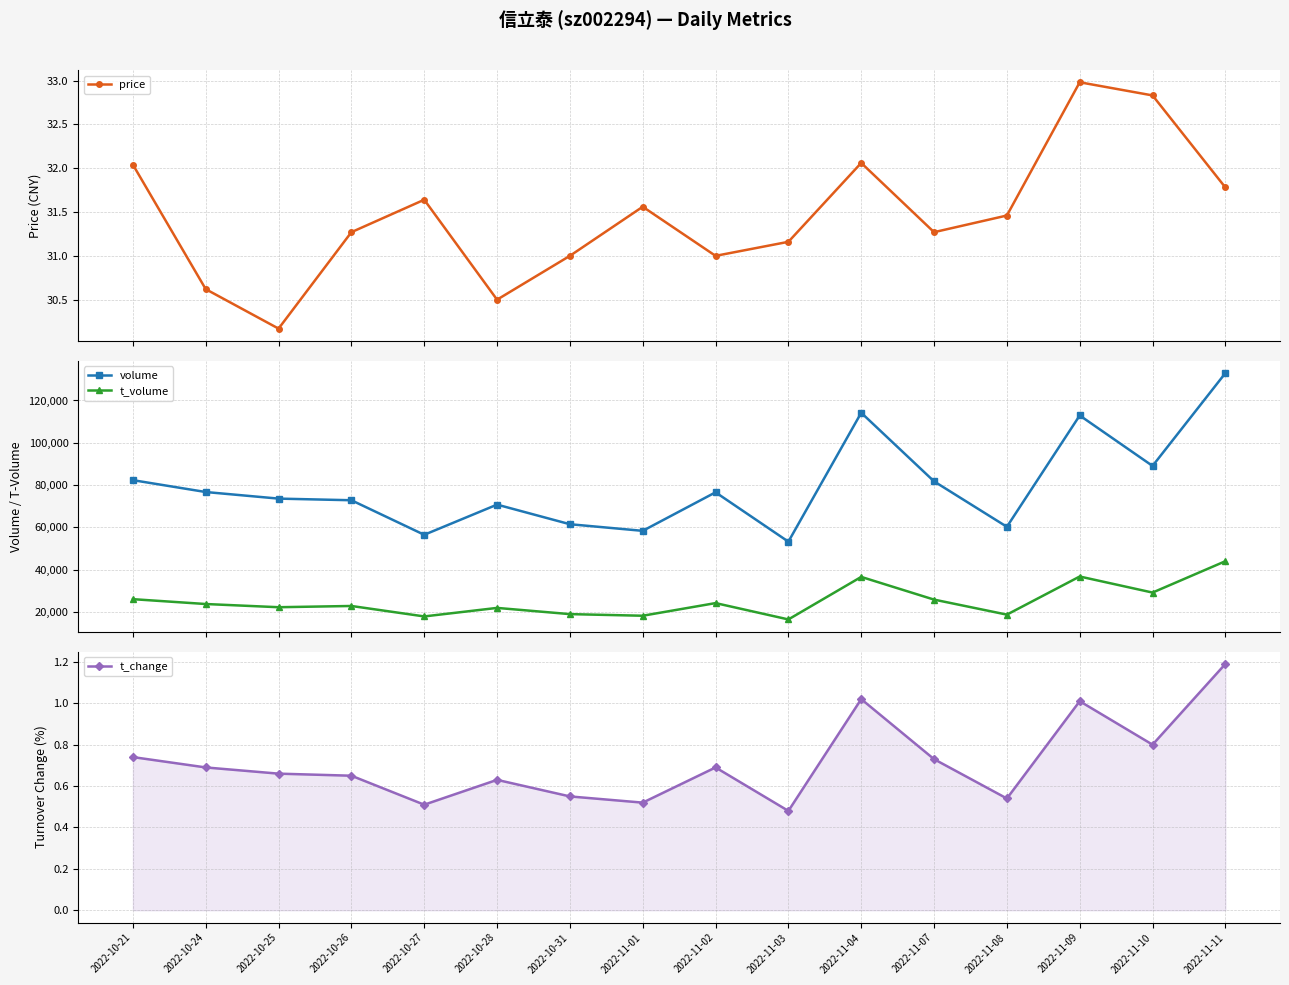

Reading right to left, list all the values displayed in this chart.

price: 2022-11-11=31.8	2022-11-10=32.8	2022-11-09=33.0	2022-11-08=31.5	2022-11-07=31.3	2022-11-04=32.1	2022-11-03=31.2	2022-11-02=31.0	2022-11-01=31.6	2022-10-31=31.0	2022-10-28=30.5	2022-10-27=31.6	2022-10-26=31.3	2022-10-25=30.2	2022-10-24=30.6	2022-10-21=32.0
volume: 2022-11-11=132954.0	2022-11-10=89060.0	2022-11-09=112921.0	2022-11-08=60268.0	2022-11-07=81757.0	2022-11-04=114200.0	2022-11-03=53235.0	2022-11-02=76578.0	2022-11-01=58353.0	2022-10-31=61487.0	2022-10-28=70760.0	2022-10-27=56489.0	2022-10-26=72827.0	2022-10-25=73598.0	2022-10-24=76714.0	2022-10-21=82323.0
t_volume: 2022-11-11=43998.0	2022-11-10=29165.0	2022-11-09=36764.0	2022-11-08=18734.0	2022-11-07=25838.0	2022-11-04=36571.0	2022-11-03=16459.0	2022-11-02=24189.0	2022-11-01=18207.0	2022-10-31=18974.0	2022-10-28=21912.0	2022-10-27=17883.0	2022-10-26=22826.0	2022-10-25=22238.0	2022-10-24=23752.0	2022-10-21=26043.0
t_change: 2022-11-11=1.2	2022-11-10=0.8	2022-11-09=1.0	2022-11-08=0.5	2022-11-07=0.7	2022-11-04=1.0	2022-11-03=0.5	2022-11-02=0.7	2022-11-01=0.5	2022-10-31=0.6	2022-10-28=0.6	2022-10-27=0.5	2022-10-26=0.7	2022-10-25=0.7	2022-10-24=0.7	2022-10-21=0.7